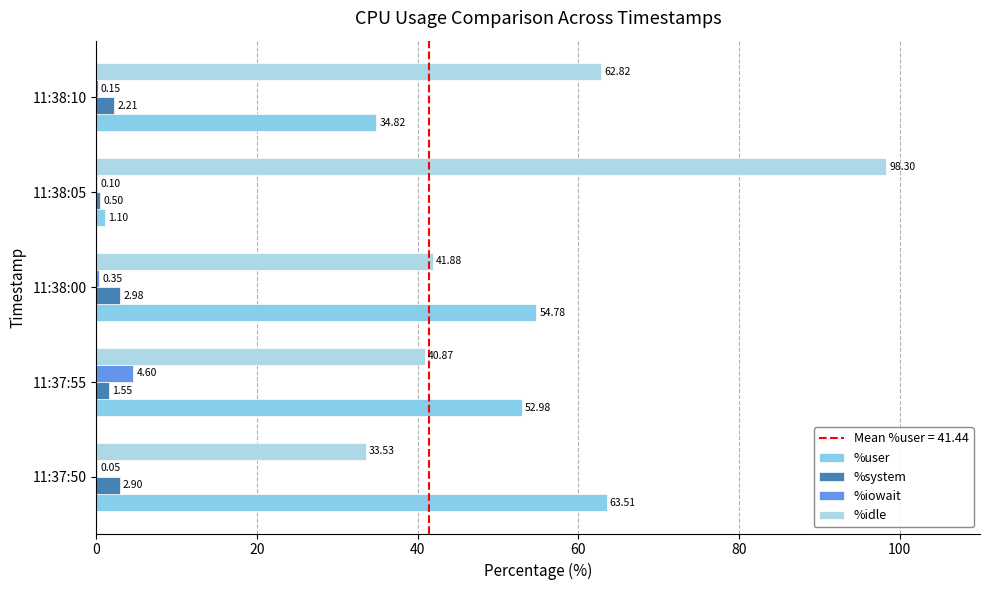

Count the number of data series in this chart.

4